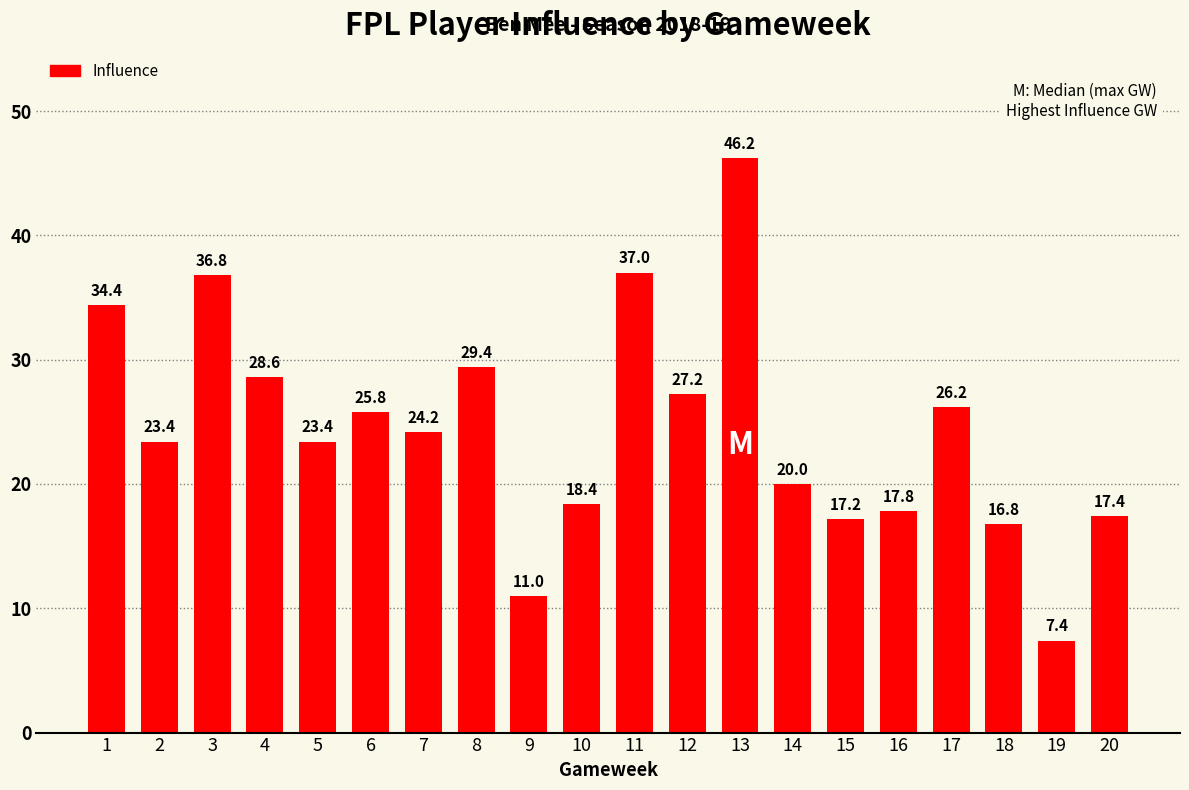

How many bars are there in total?

20